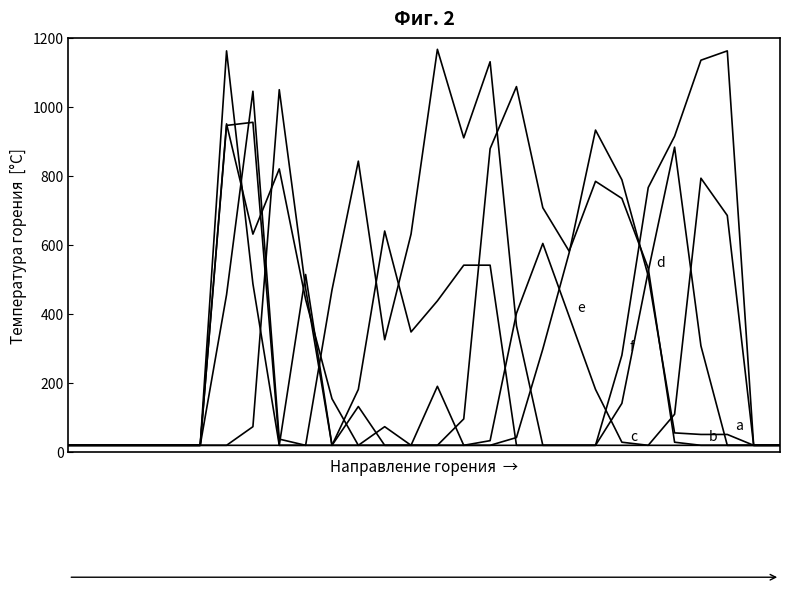

How many lines are shown in the chart?

6